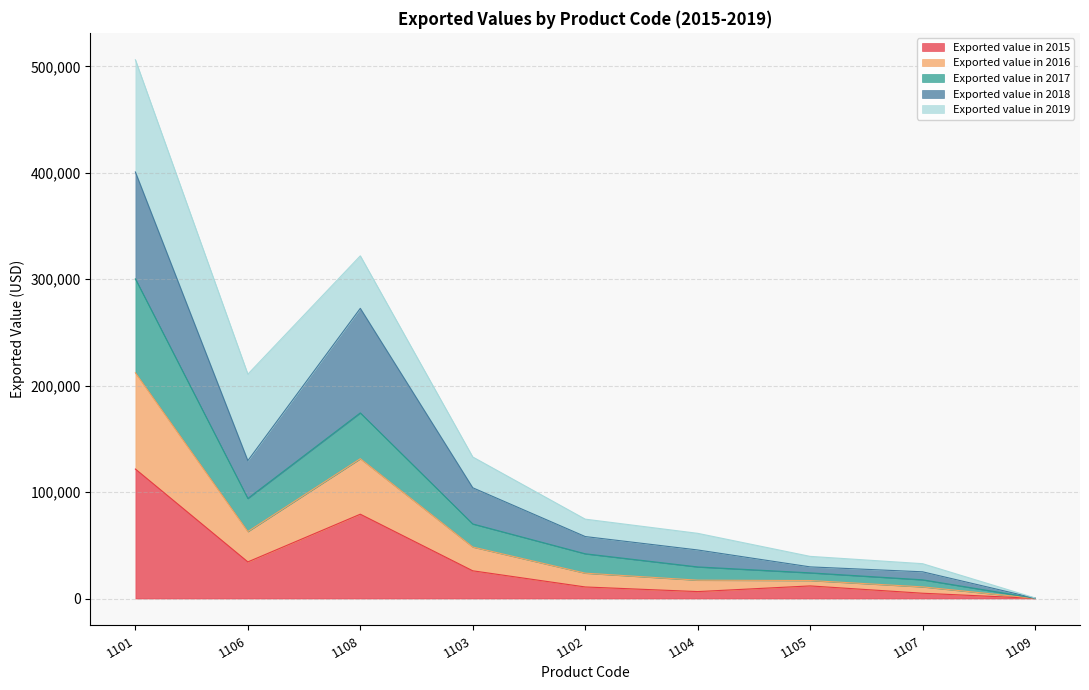

Is it true that Exported value in 2017 equals 101270 at 1102?

False